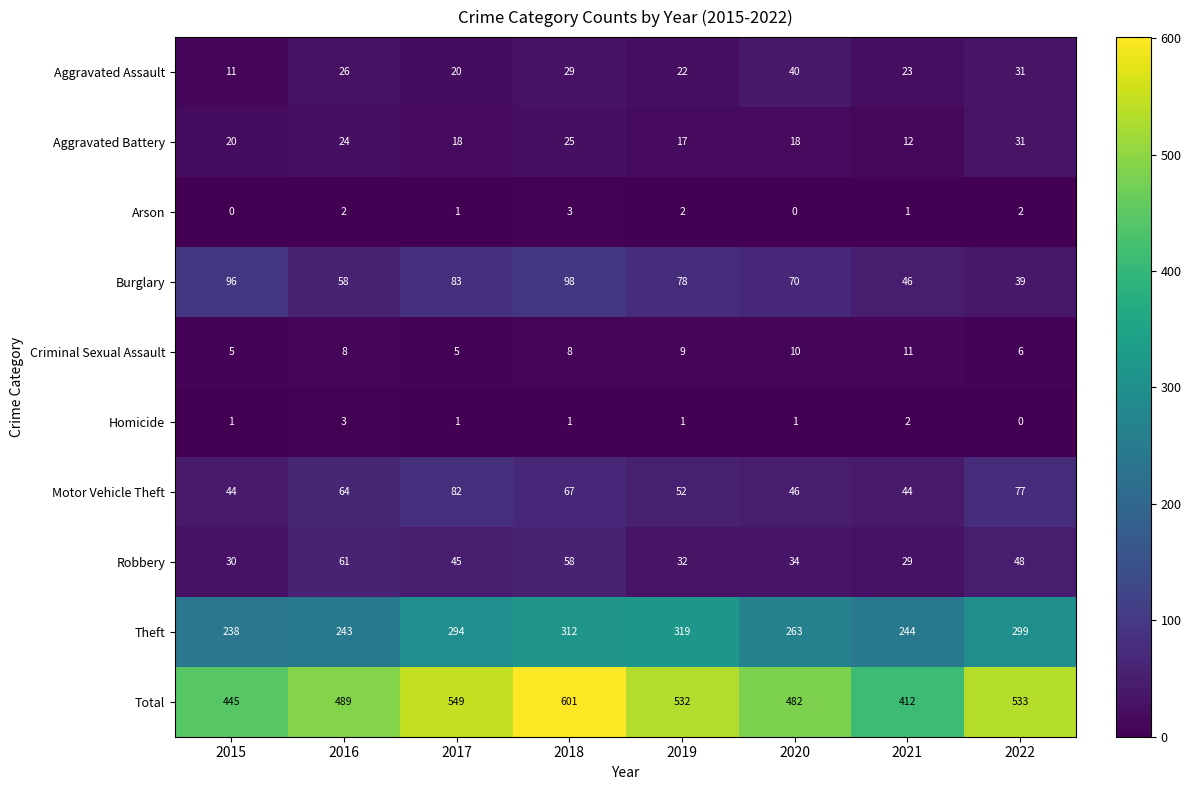

Which series has the largest total across all categories?

Total